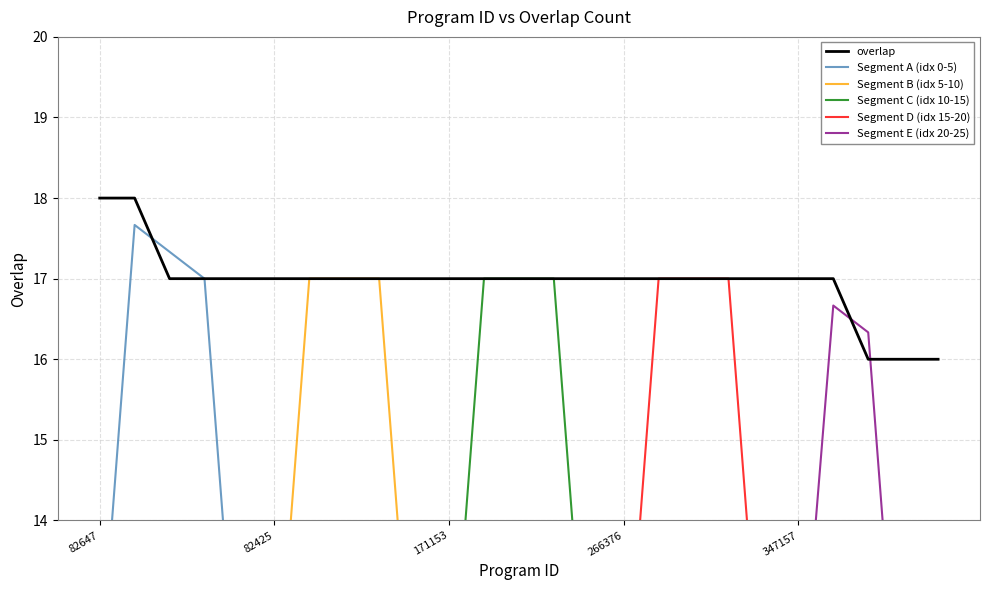

At which label does the data first exceed 17?

82647